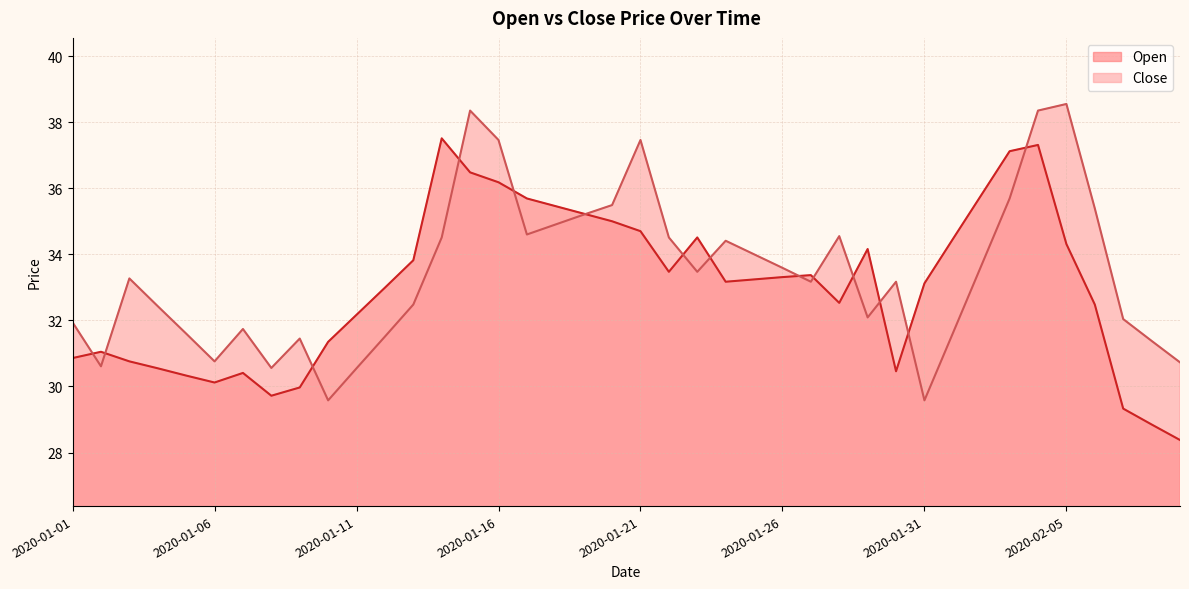

What is the sum of the Close values at 34 and 19?

73.8